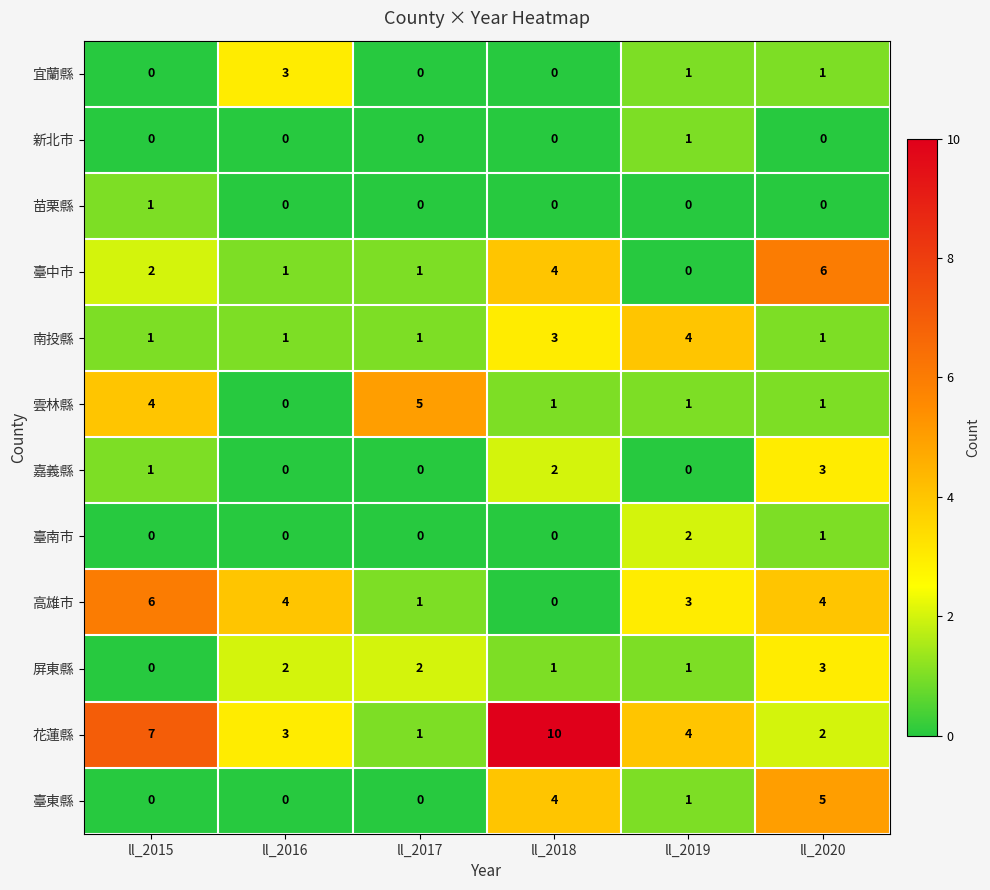

Which series has the largest total across all categories?

花蓮縣